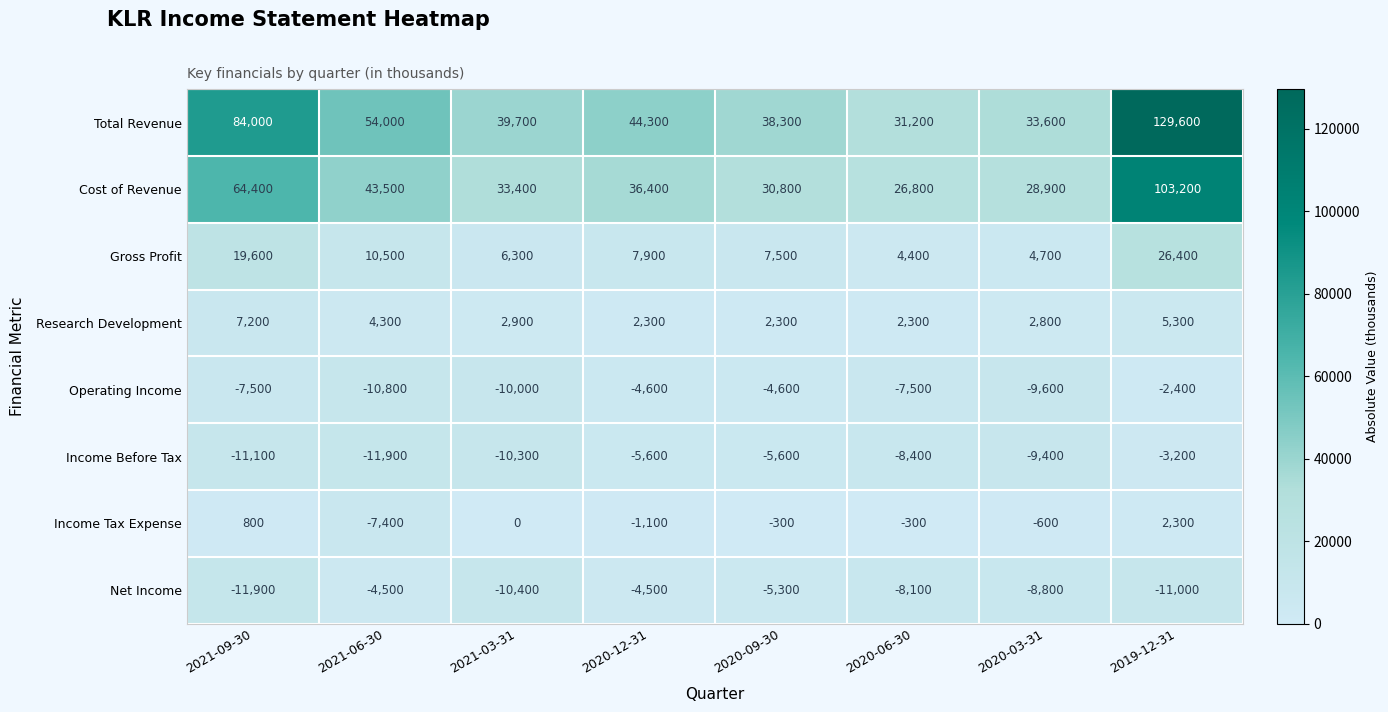

What is the greatest value displayed?

129600